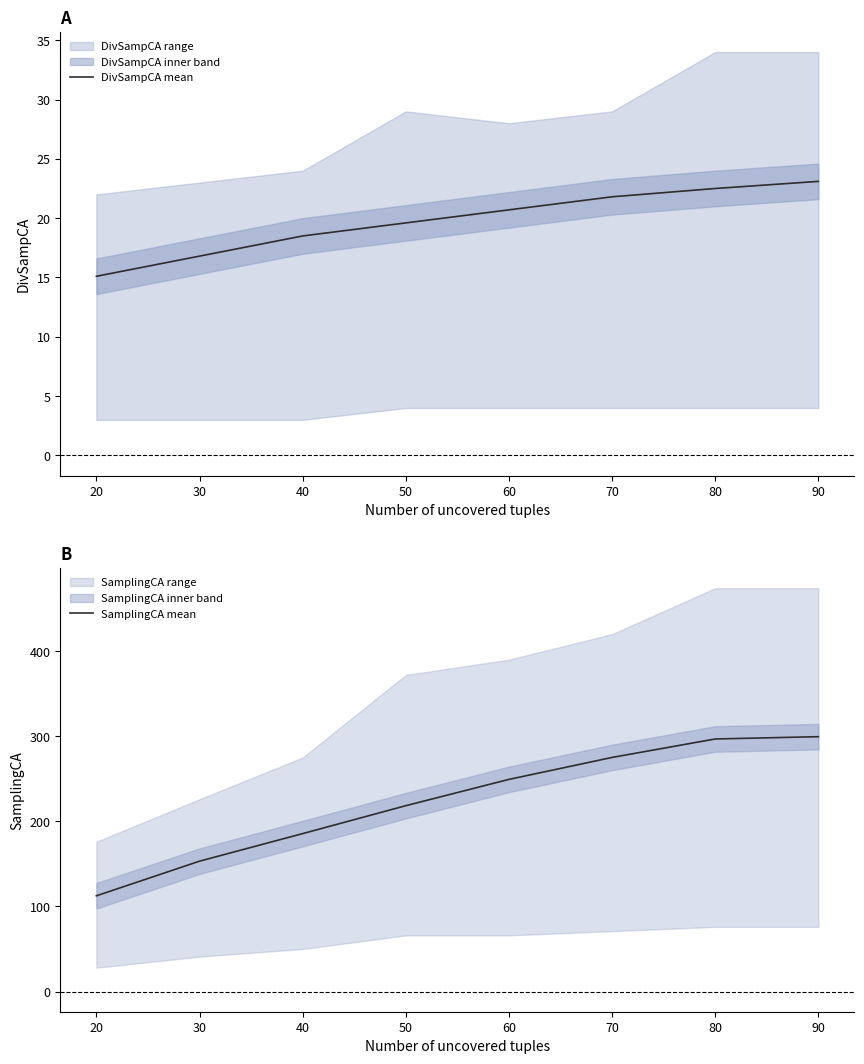

What is the maximum value shown in the chart?

299.5